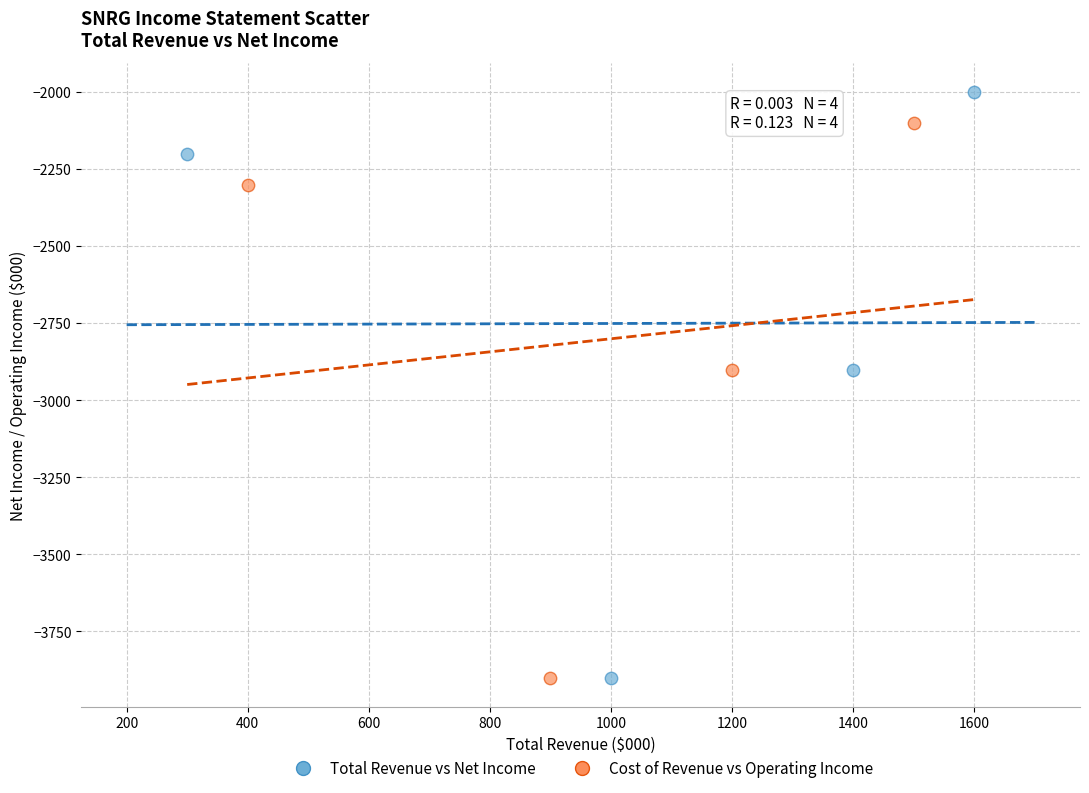

Which series contains the highest Y value?

Total Revenue vs Net Income